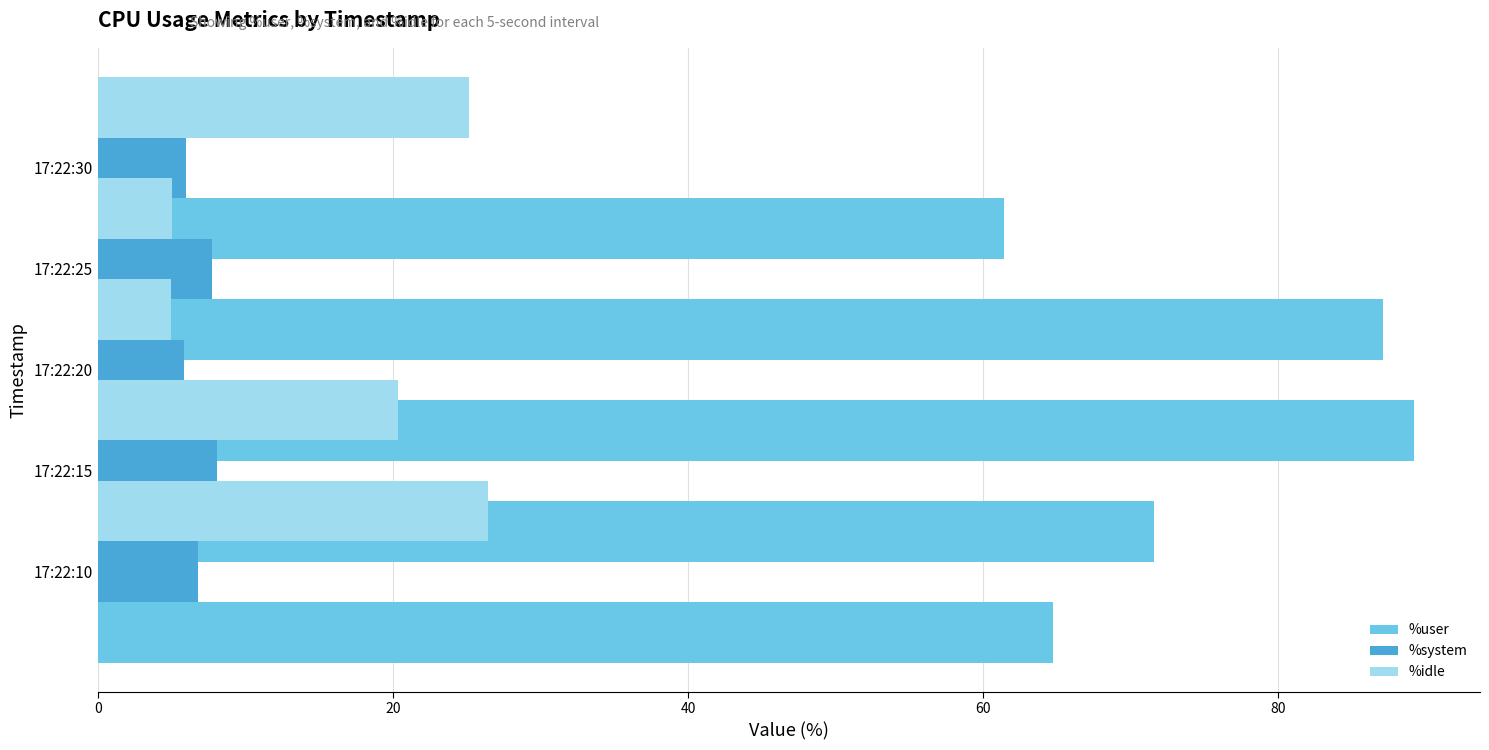

How many data points in %system are less than 6?

2